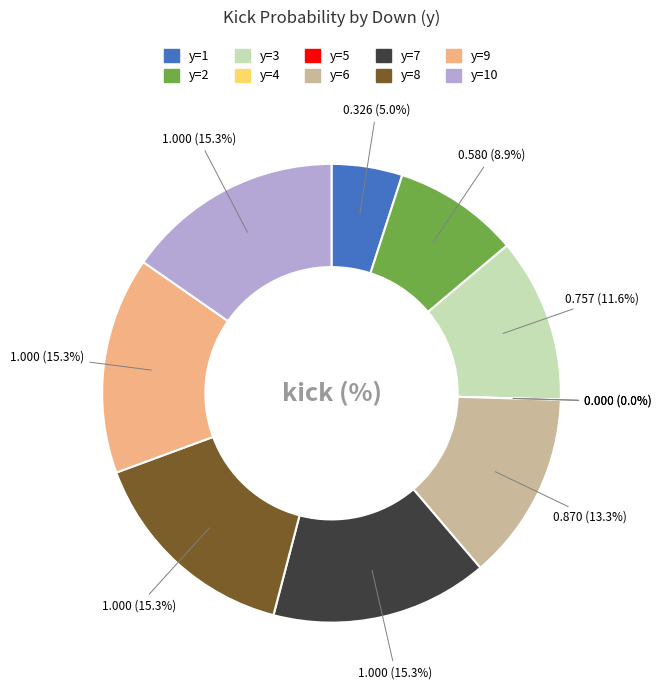

True or false: y=6 accounts for 2% of the total.

False